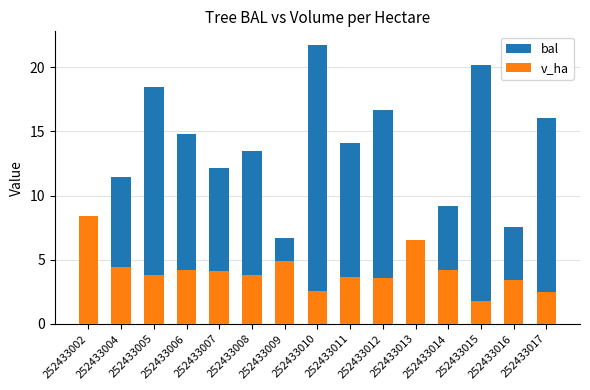

What is the difference between the highest and lowest values at 252433005?

14.7